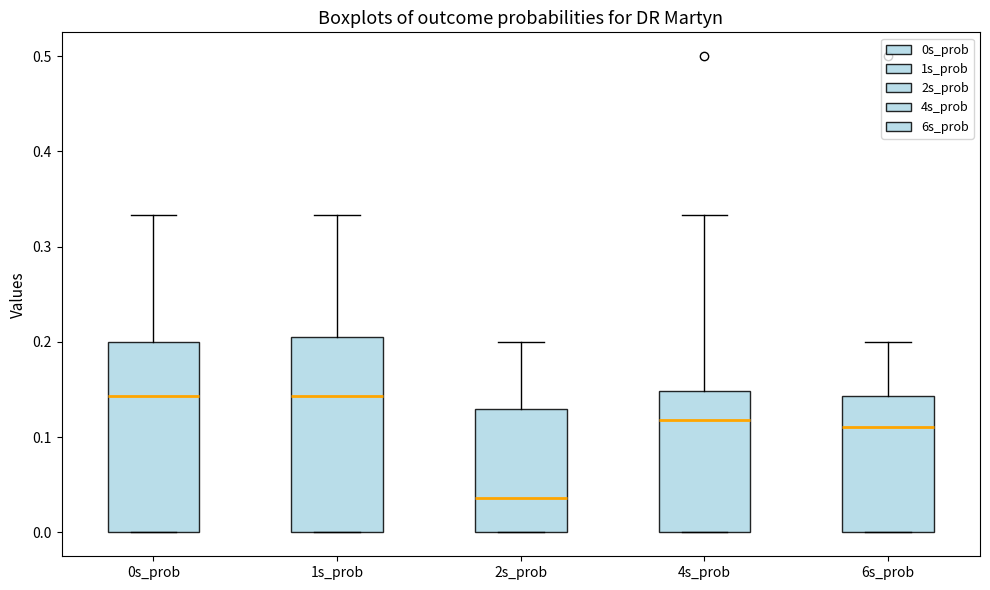

Where does the upper whisker of the box for 1s_prob end on the y-axis? The values are not printed on the chart, so give them approximately, as read against the axis.

0.33